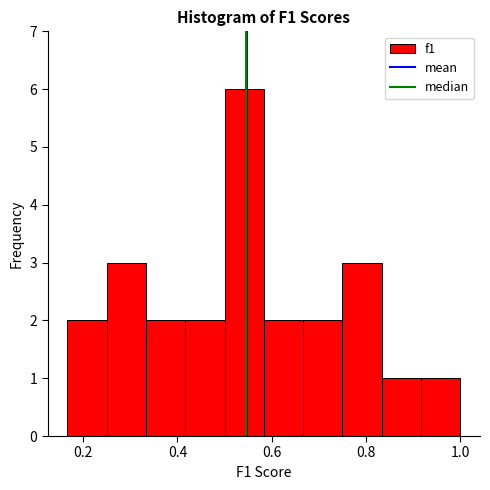

Reading left to right, list every bar in this chart as the range it spans on the x-axis followed by its height. Neither the bar edges nor the heights are printed on the chart, so give them approximately, as read against the axes.

0.16 to 0.26: 2
0.26 to 0.34: 3
0.34 to 0.42: 2
0.42 to 0.50: 2
0.50 to 0.58: 6
0.58 to 0.66: 2
0.66 to 0.76: 2
0.76 to 0.84: 3
0.84 to 0.92: 1
0.92 to 1.00: 1